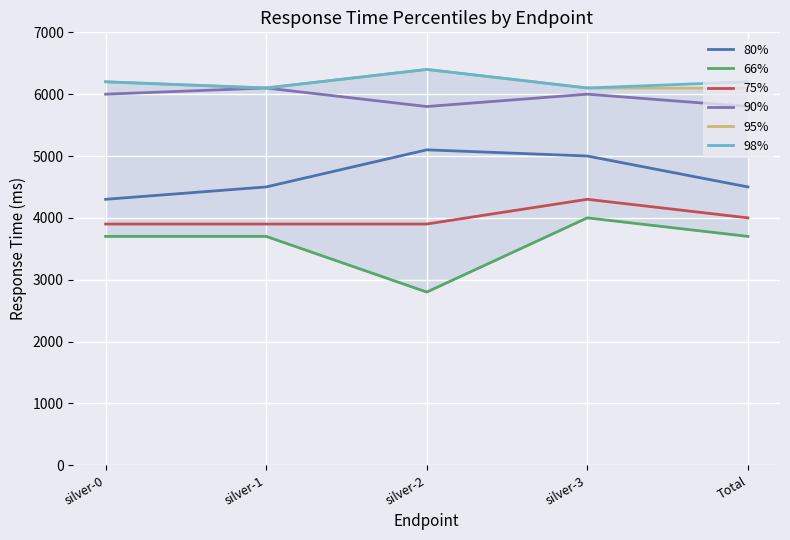

At which category is the sum across all series the highest?

silver-3